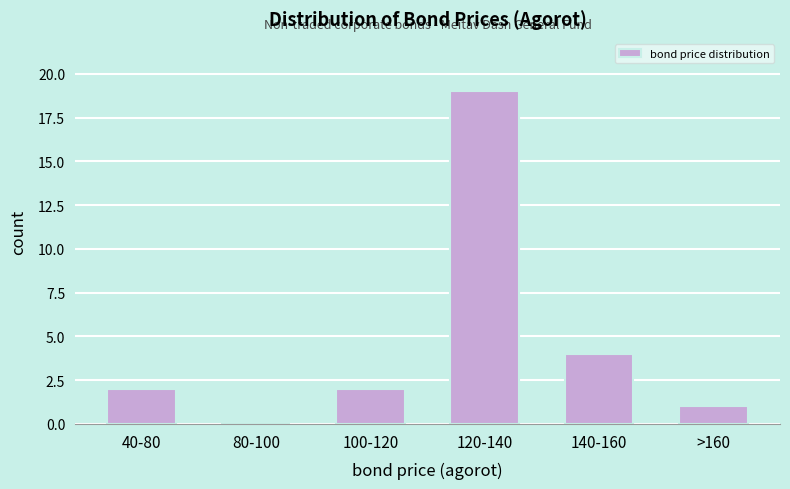

Reading left to right, transcribe all the data shown in this chart.

40-80=2	80-100=0	100-120=2	120-140=19	140-160=4	>160=1